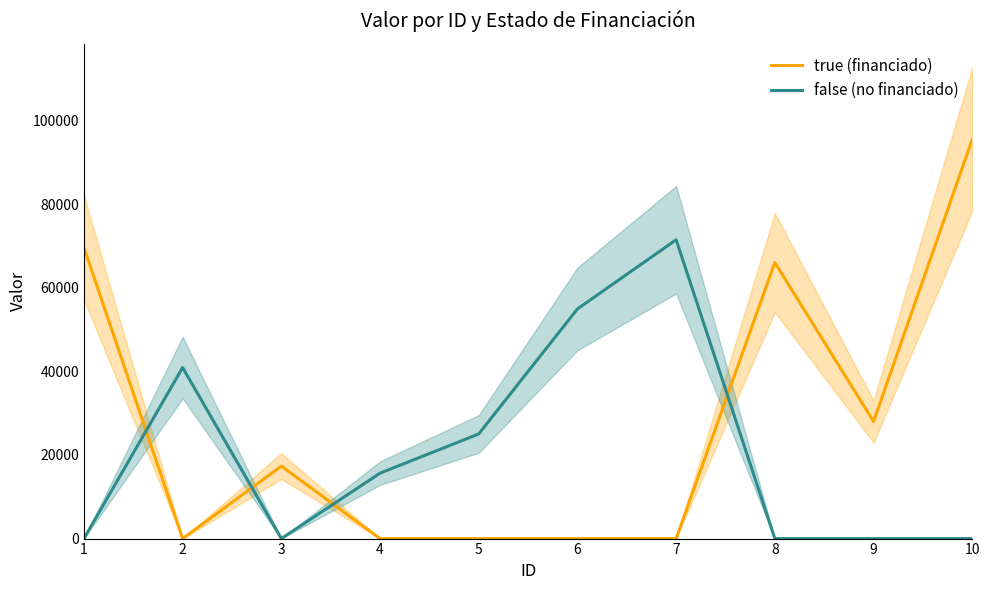

True or false: false (no financiado) has more than 1 interior local peaks.

True